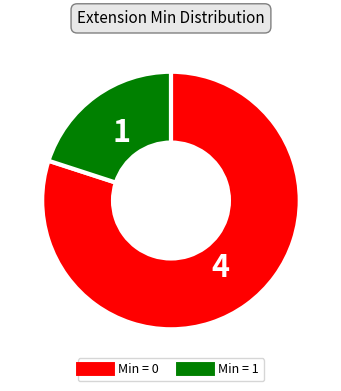

Is there a majority slice in this chart?

Yes